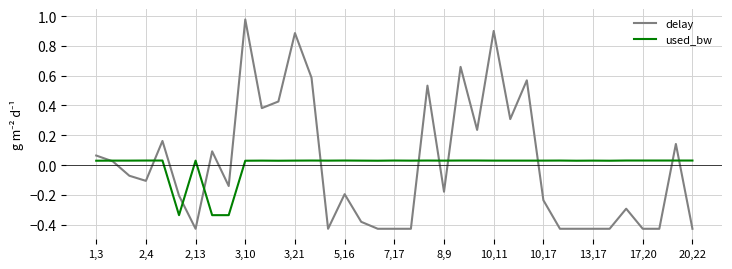

Rank the series by their maximum value, from lowest to highest.

used_bw, delay